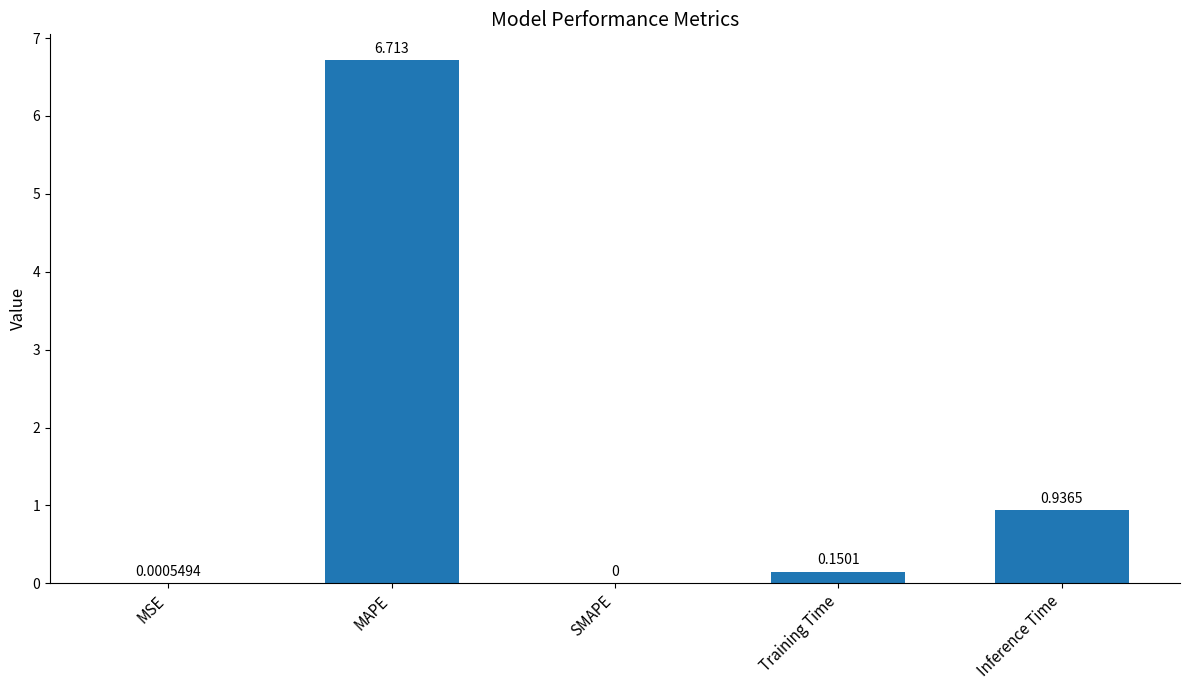

At which label is the value closest to 3?

Inference Time